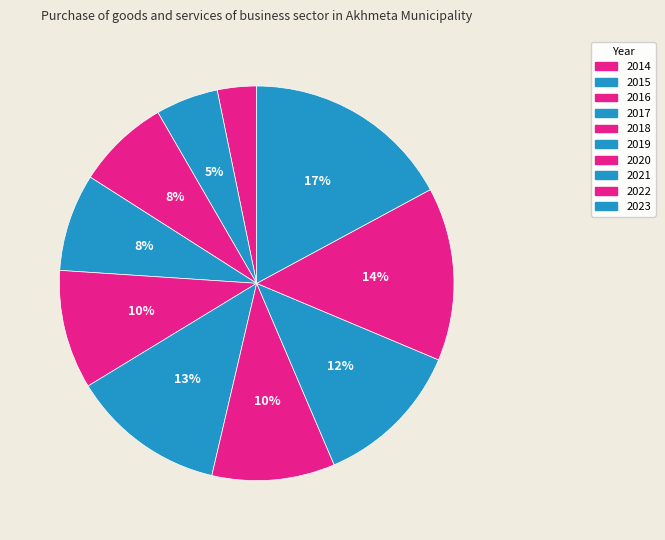

What is the largest slice in the pie chart?

2023